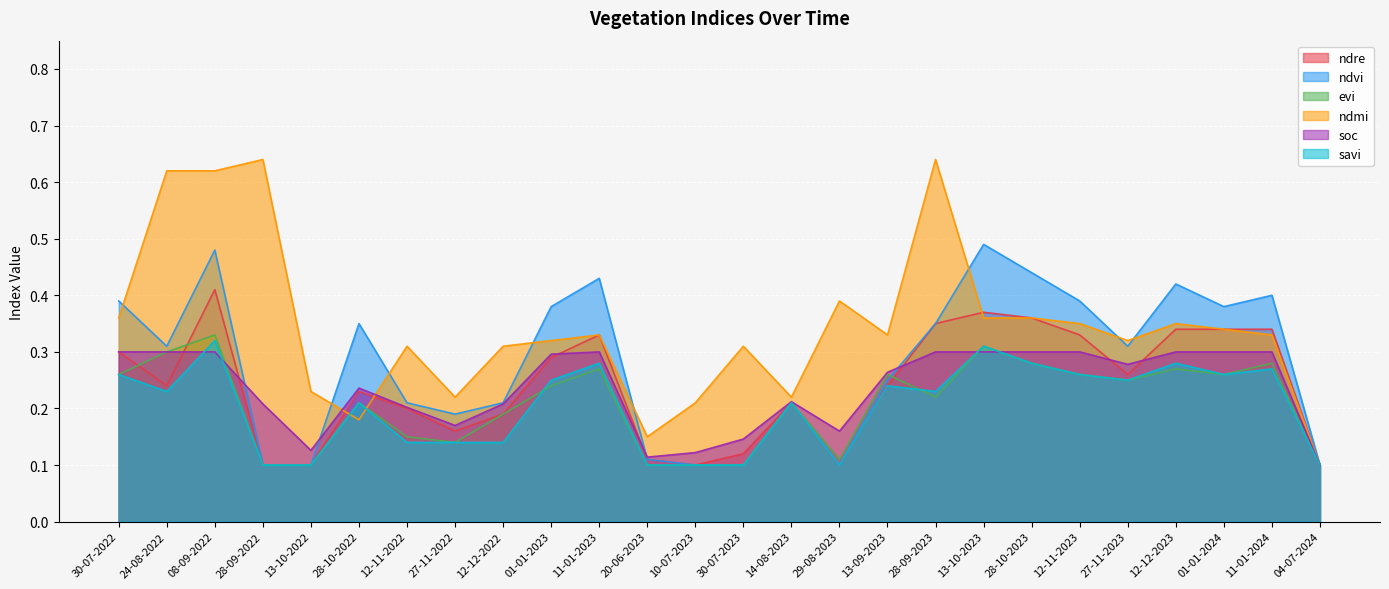

What is the label of the 9th point from the right?

28-09-2023